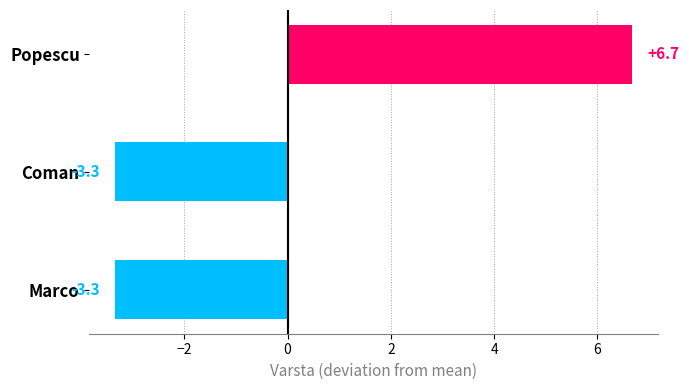

How many bars are there in total?

3